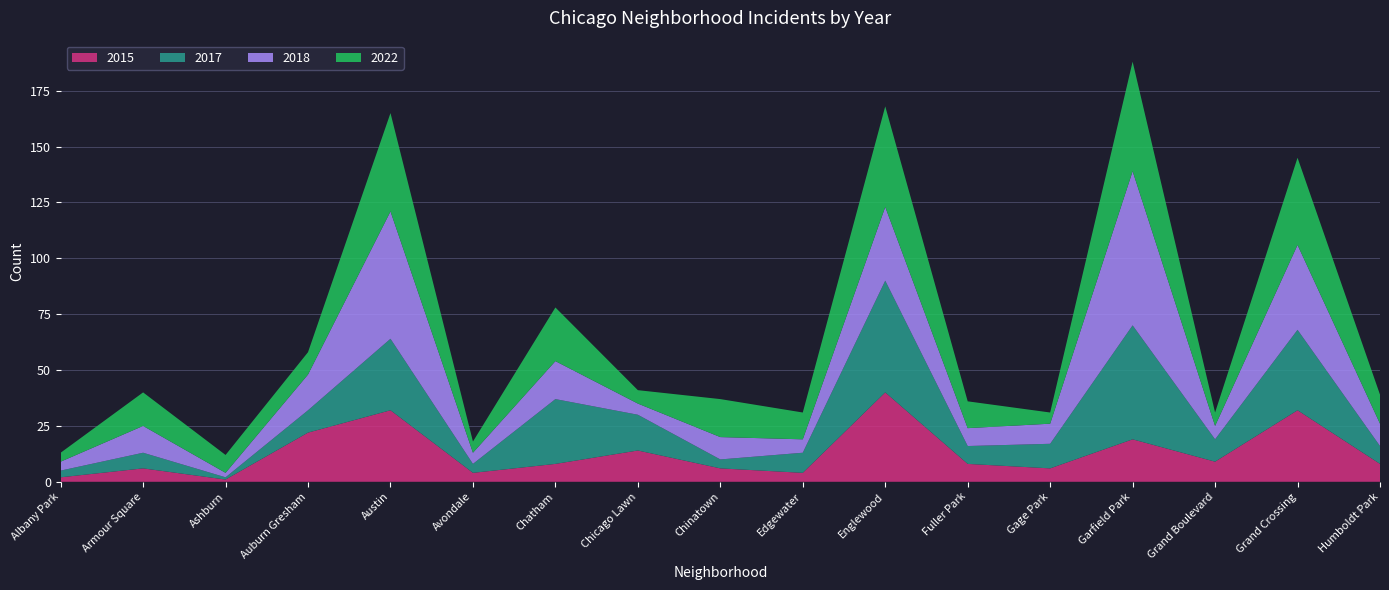

Reading left to right, transcribe all the data shown in this chart.

2015: 2	6	1	22	32	4	8	14	6	4	40	8	6	19	9	32	8
2017: 3	7	1	10	32	4	29	16	4	9	50	8	11	51	10	36	8
2018: 4	12	2	16	57	5	17	5	10	6	33	8	9	69	6	38	10
2022: 4	15	8	10	44	5	24	6	17	12	45	12	5	49	6	39	13